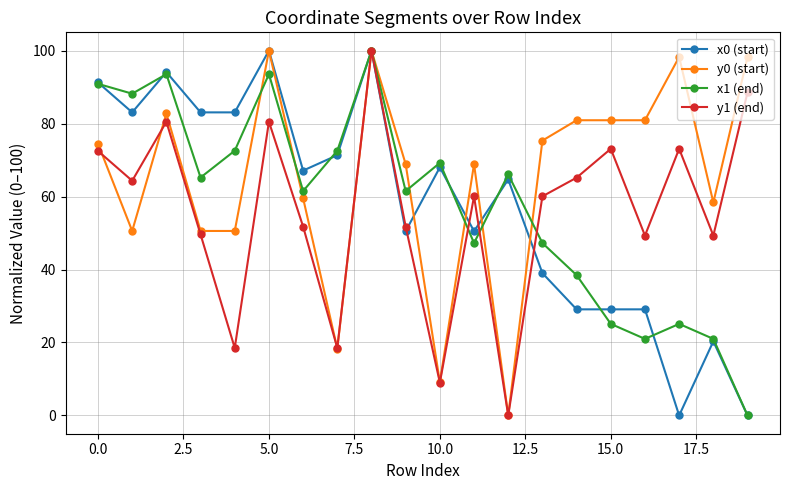

What is the maximum value shown in the chart?

100.0